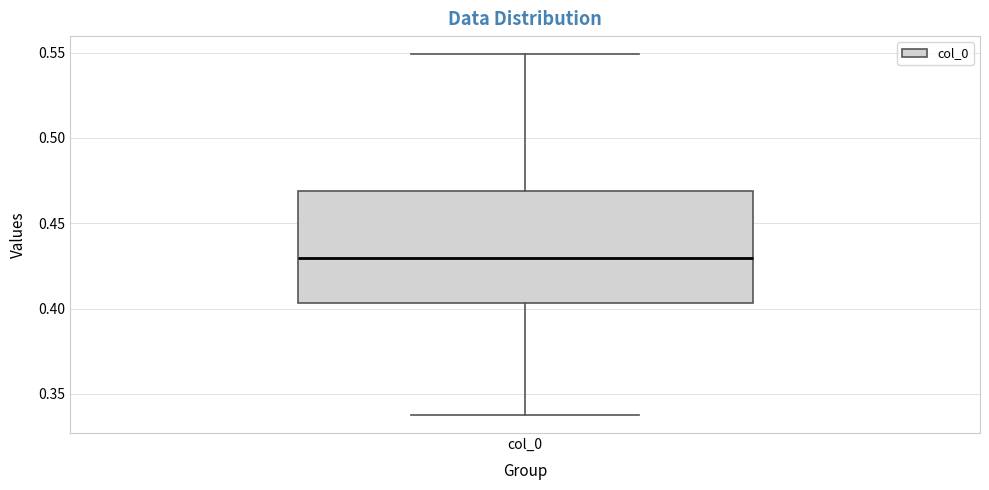

Transcribe this box plot: give where the median line is, the range the box spans, and where the two whiskers end, as read against the y-axis. The values are not printed on the chart, so give them approximately, as read against the axis.

median 0.430, box 0.405 to 0.470, whiskers 0.340 to 0.550